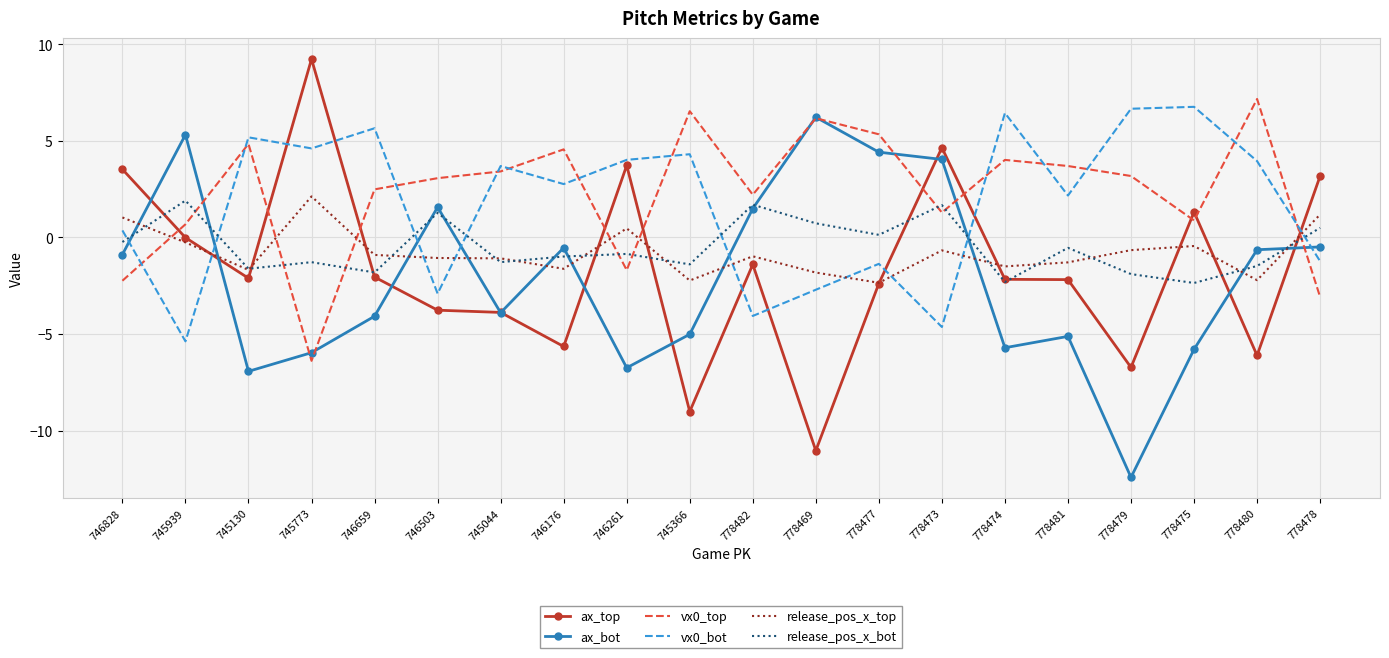

How many interior local peaks does the vx0_bot series have?

7